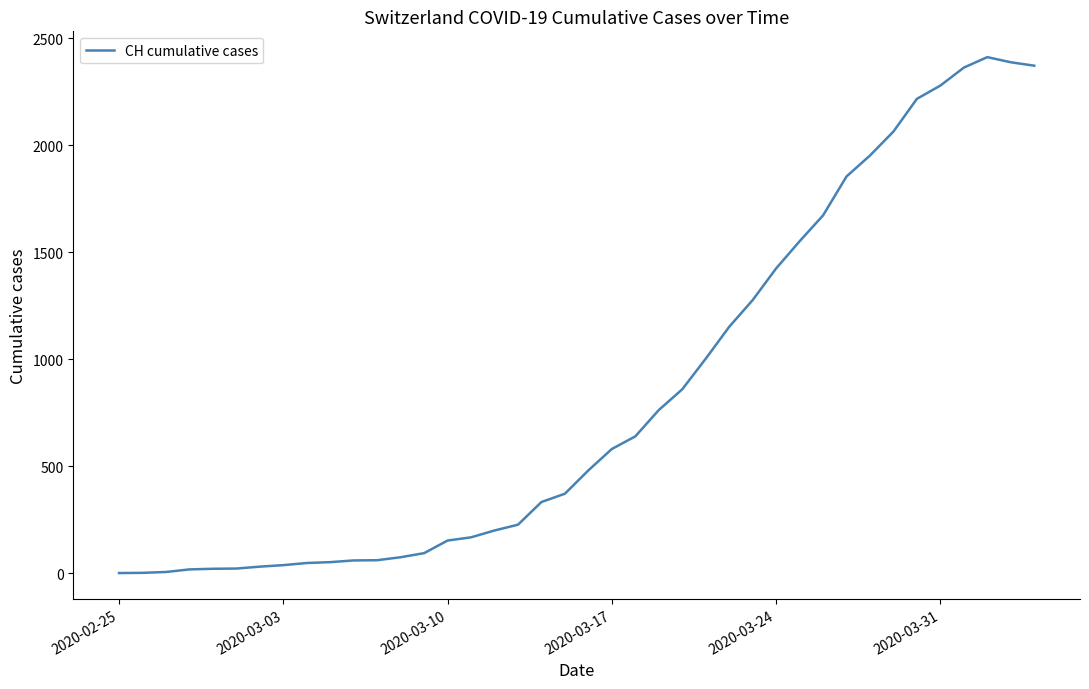

What is the sum of all values?

33259